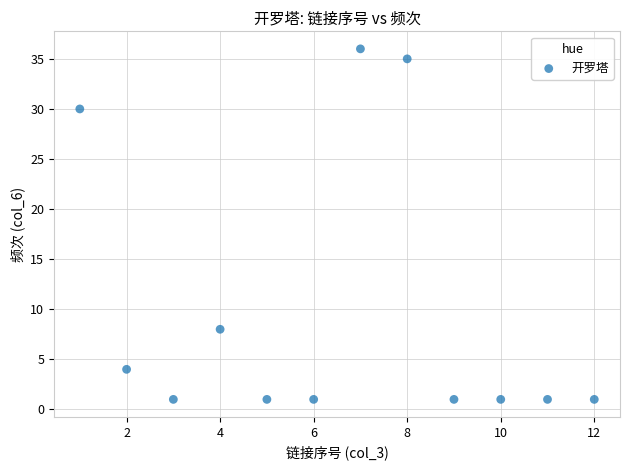

What Y value in the scatter plot is closest to 18?

8